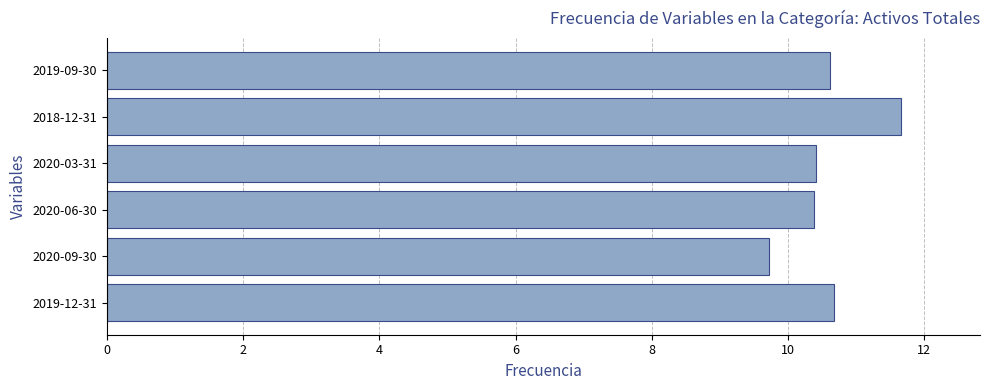

Which has a higher value, 2020-09-30 or 2018-12-31?

2018-12-31